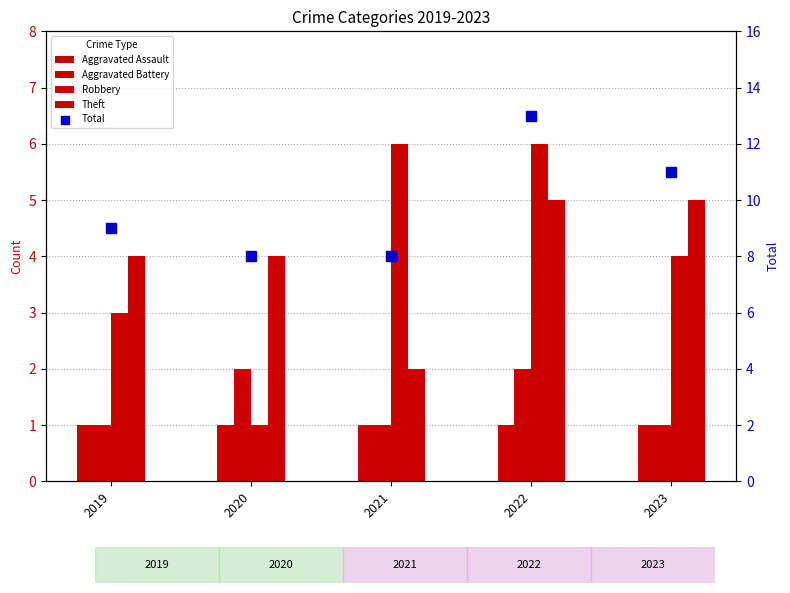

At which category is the sum across all series the highest?

2022